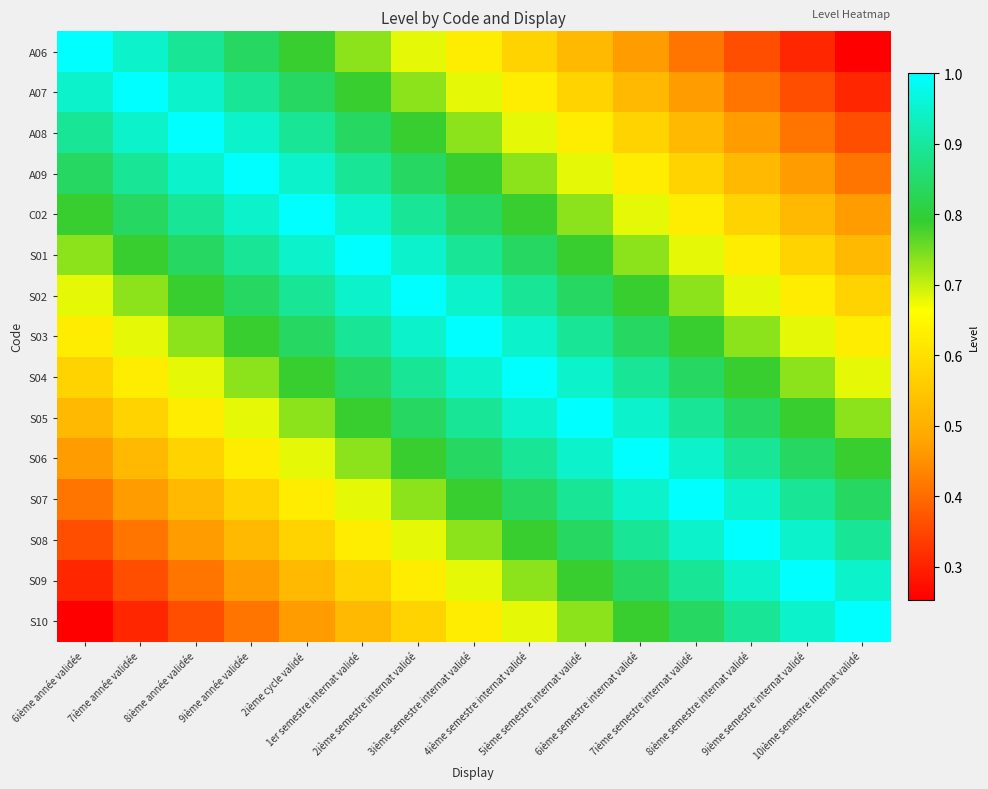

How many series are shown in this chart?

15